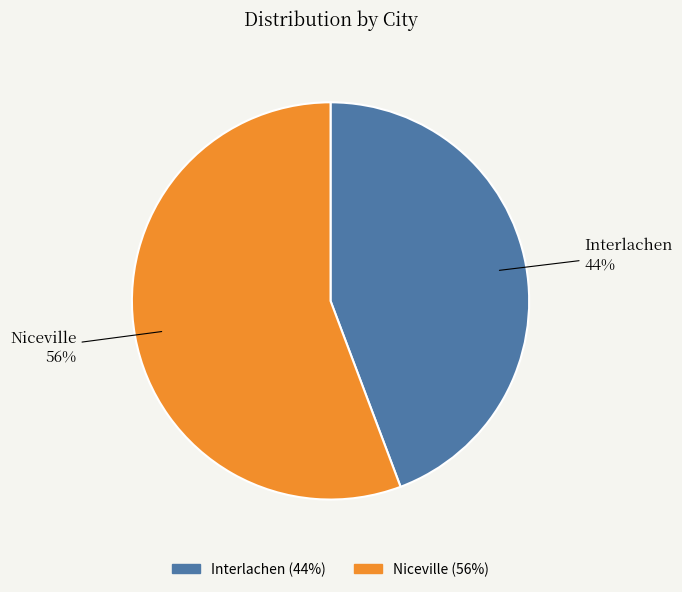

True or false: Interlachen accounts for 44% of the total.

True